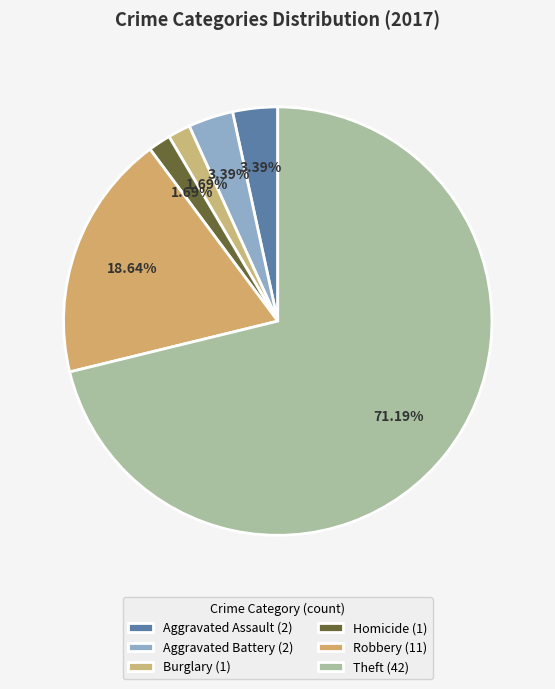

How many segments does this pie chart have?

6